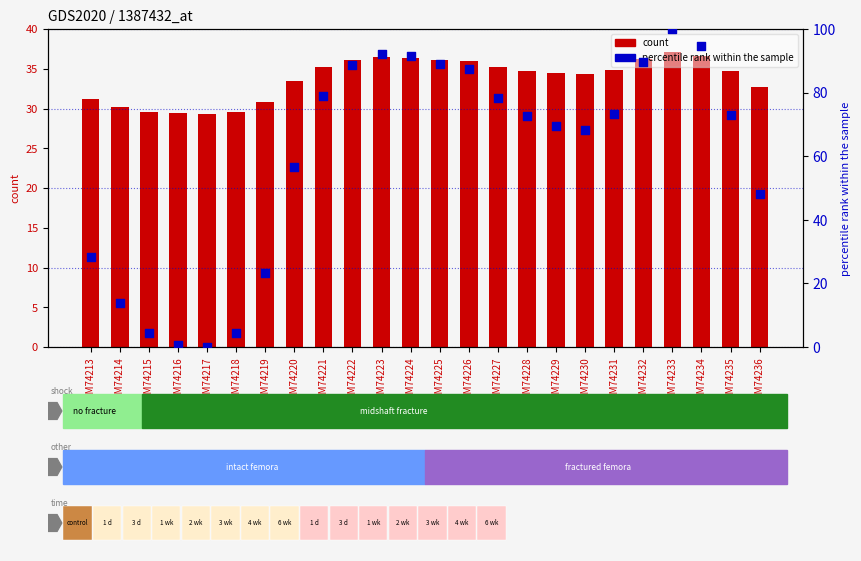

At how many categories does at least one series exceed 30?

20